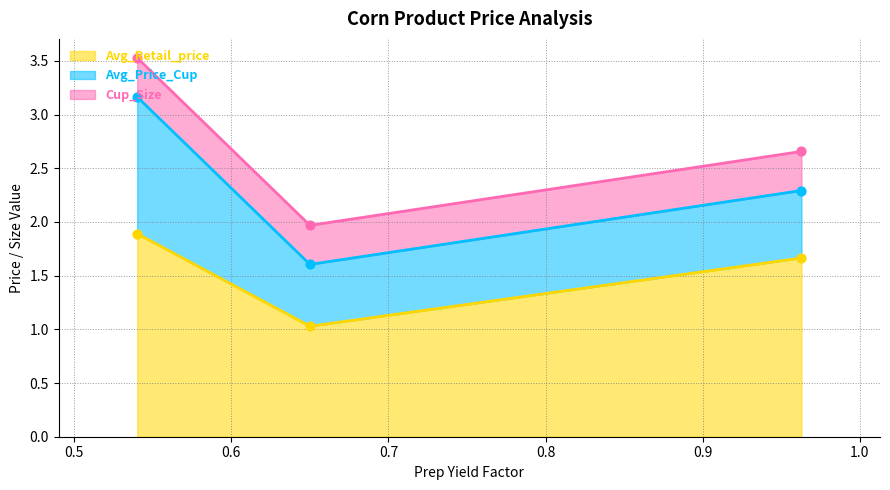

Which series reaches the minimum Y coordinate?

Cup_Size